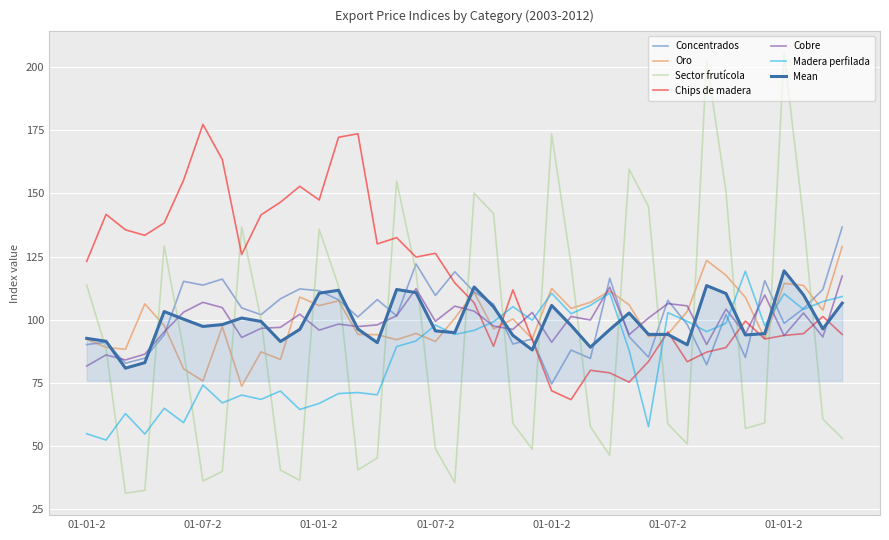

What is the maximum value for Cobre?

117.3